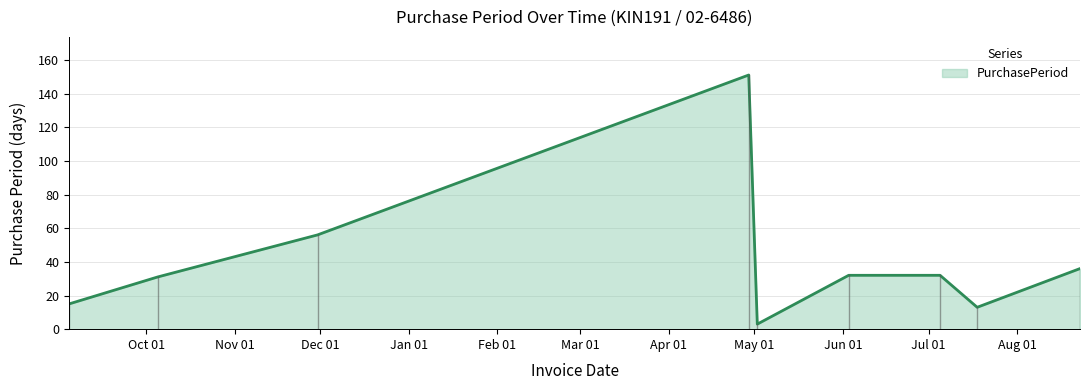

Does the chart have visible grid lines?

Yes